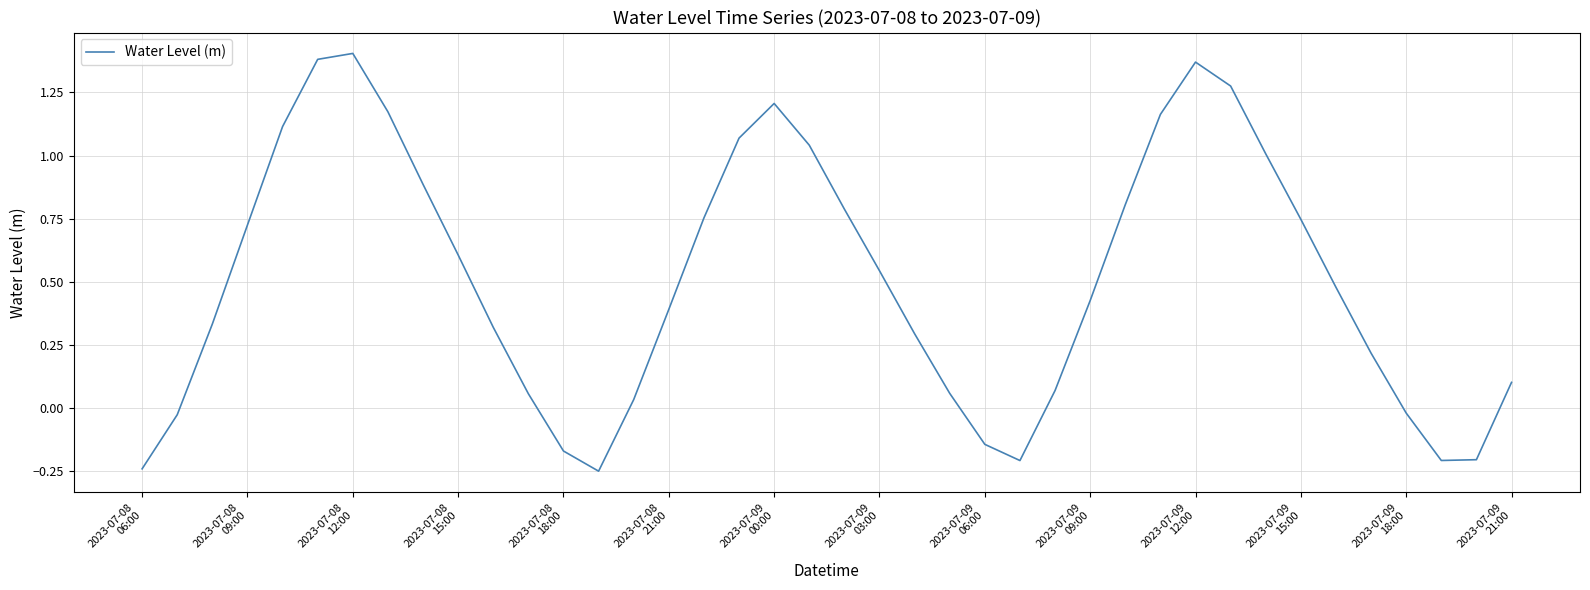

How many interior local peaks (higher than both neighbors) does the data have?

3